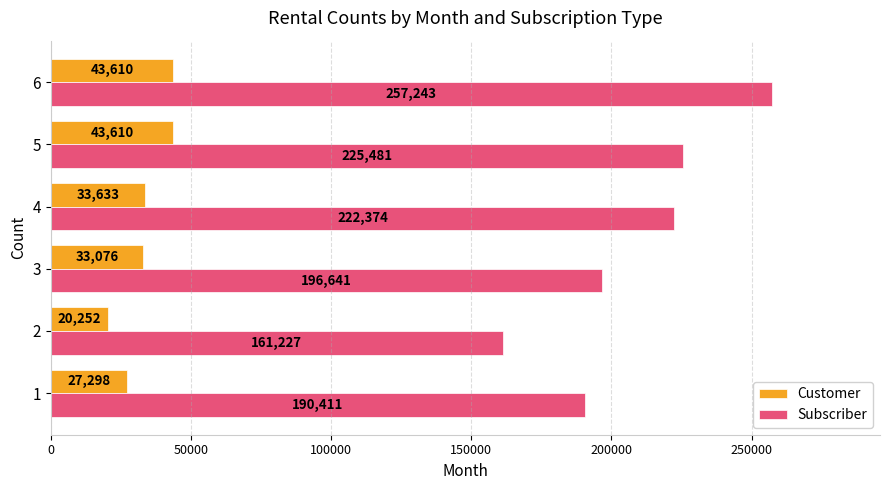

What are all the series names shown in the legend?

Customer, Subscriber